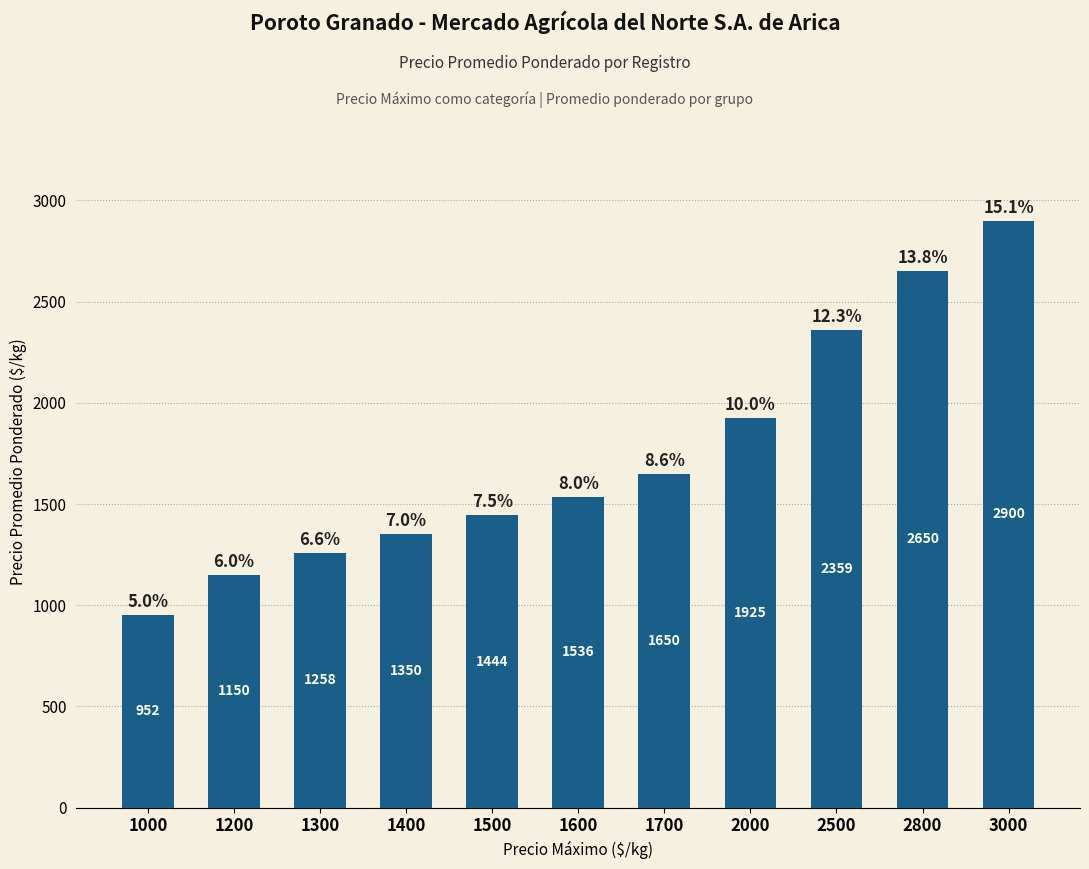

The chart shows a value of 732 at 3000. True or false?

False